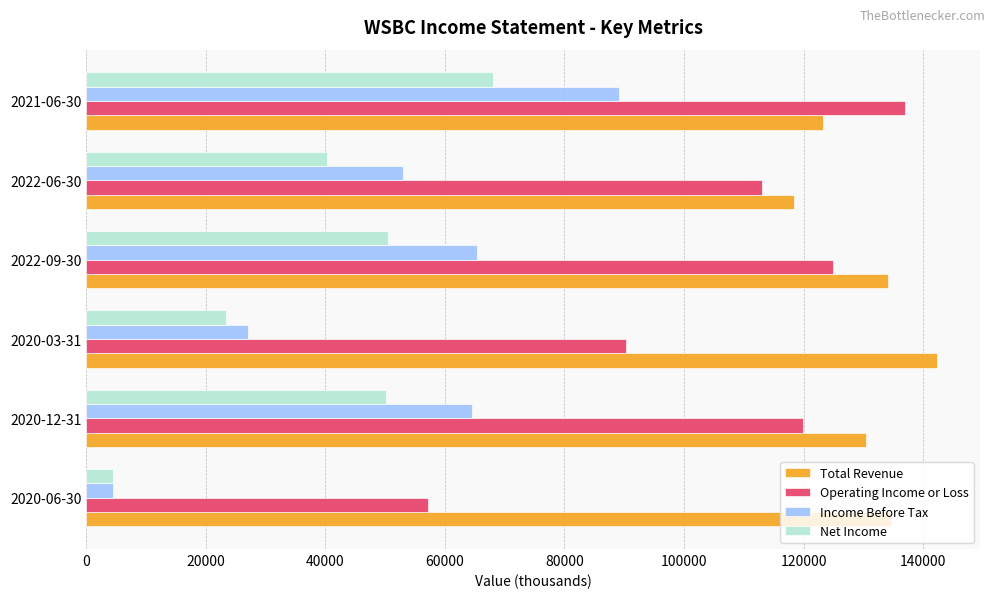

What is the maximum value for Net Income?

68100